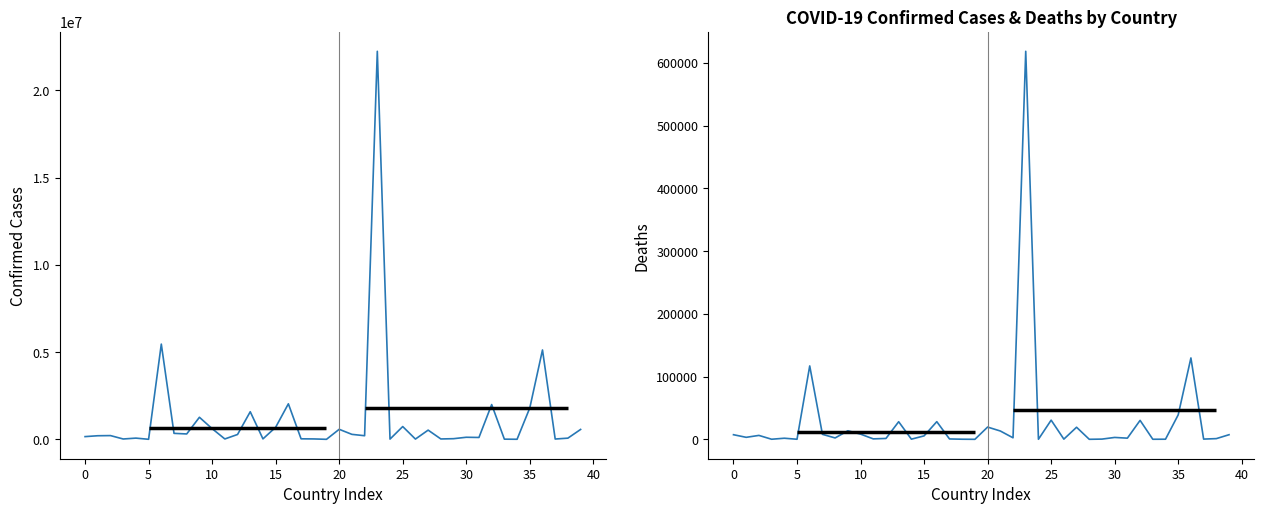

Which series has the largest total across all categories?

Confirmed